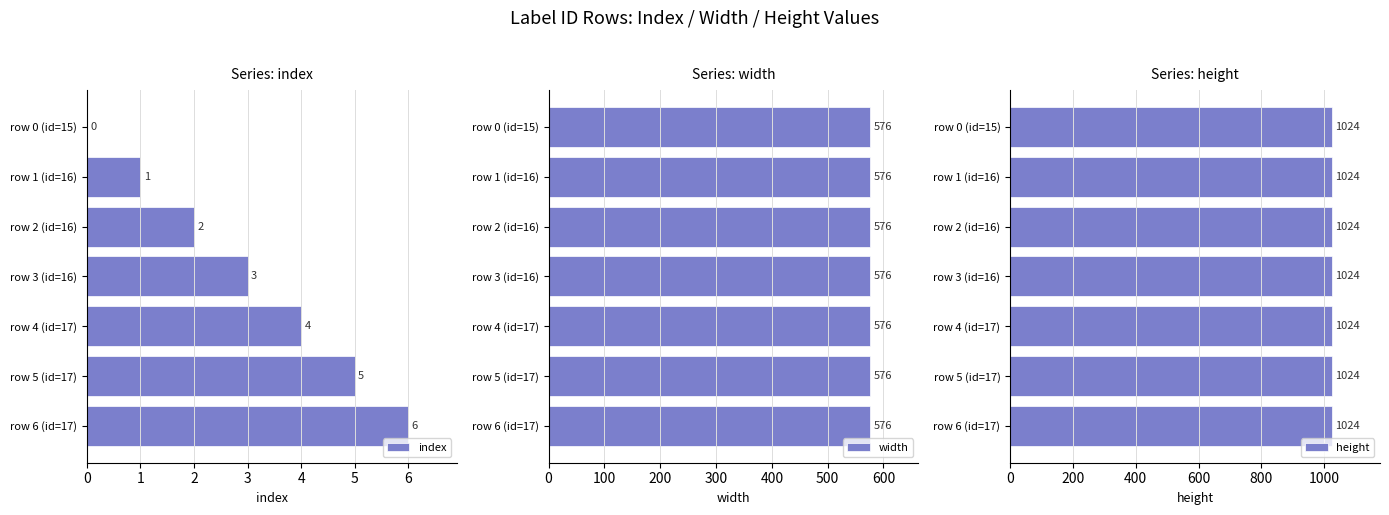

Is it true that index equals 1 at row 3 (id=16)?

False